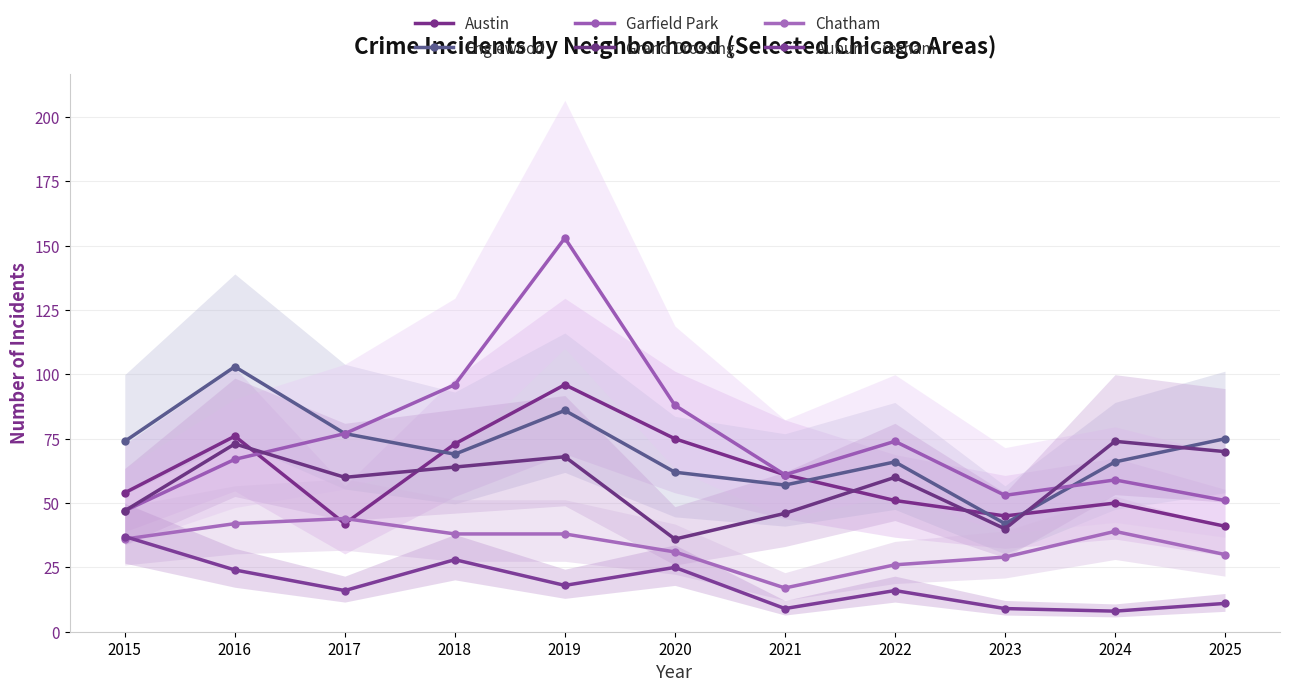

How many lines are shown in the chart?

6